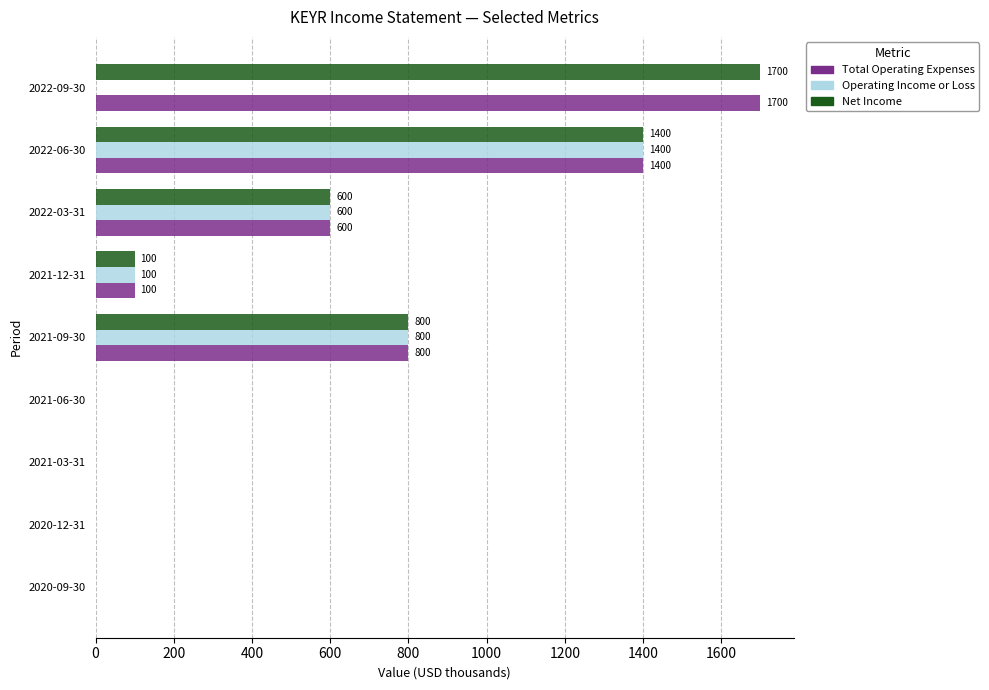

What is the maximum value for Net Income?

1700